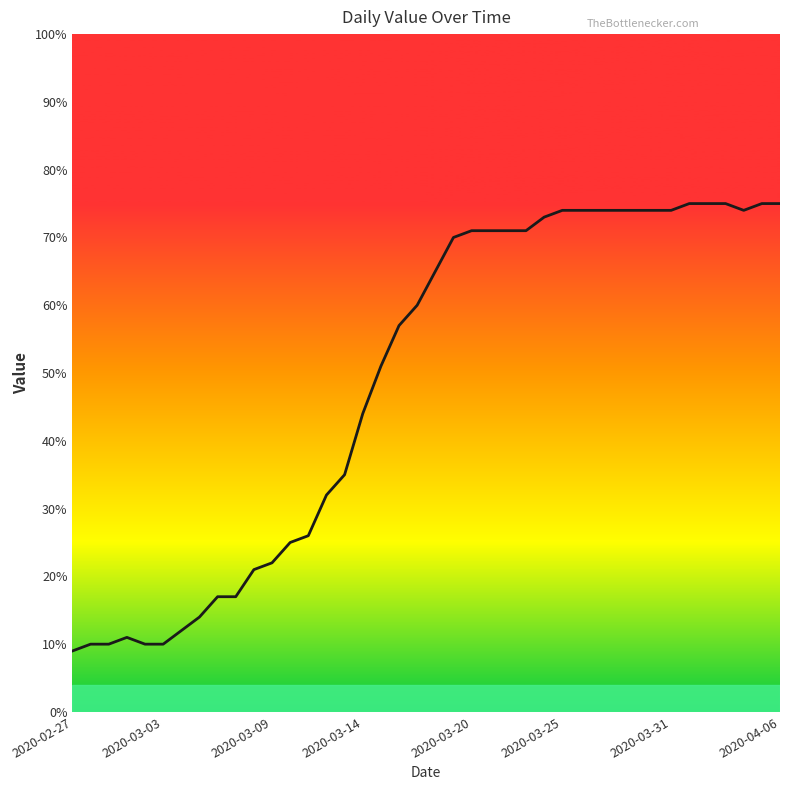

How many values are below 65?

20